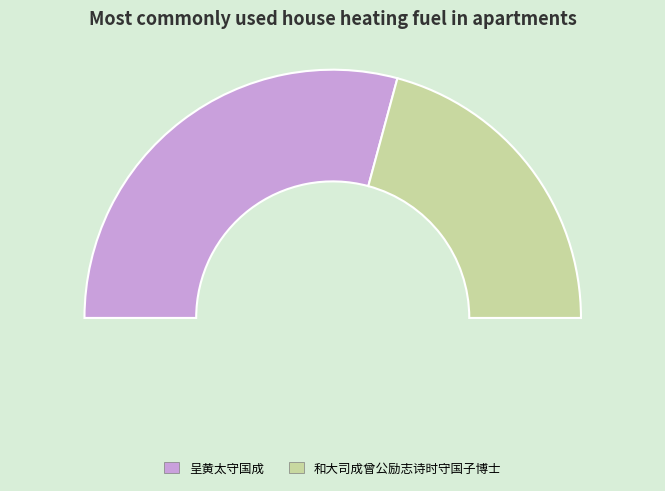

True or false: 呈黄太守国成 accounts for 46% of the total.

False